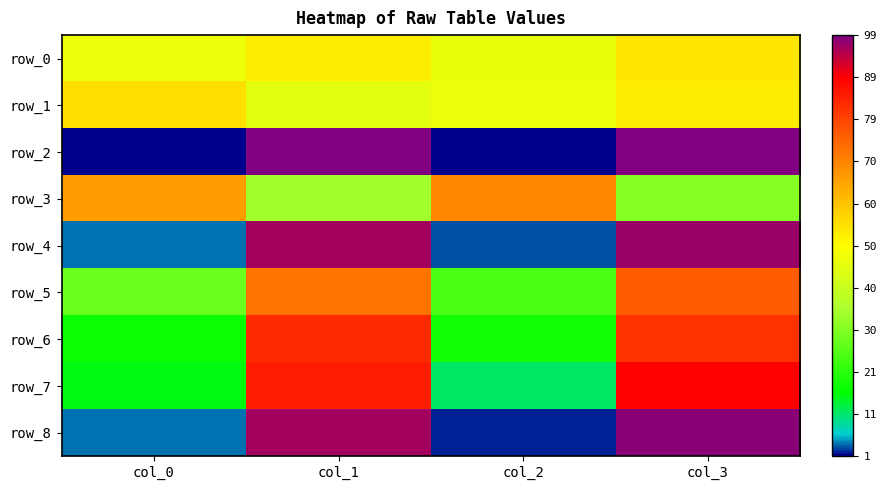

Is it true that row_8 equals 161 at col_3?

False